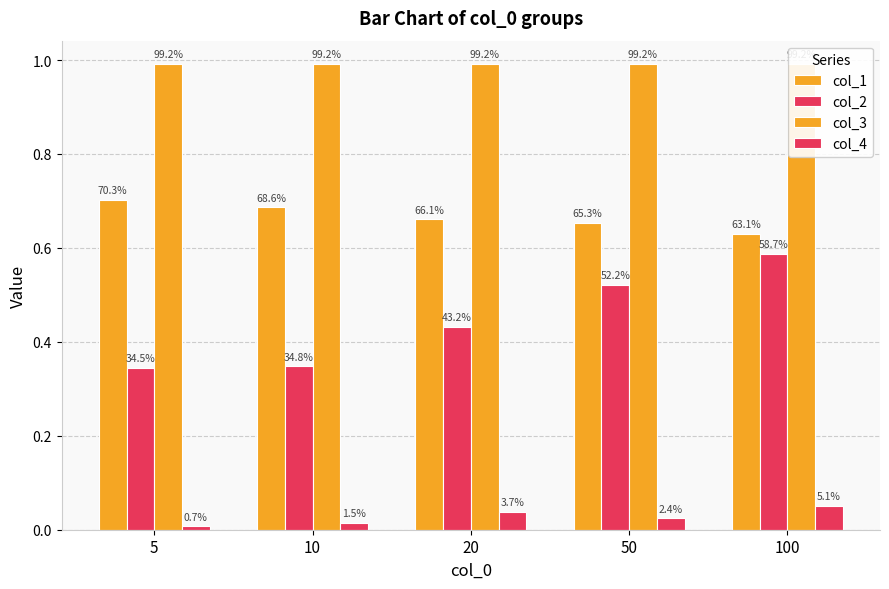

At which label does col_1 reach its minimum?

100